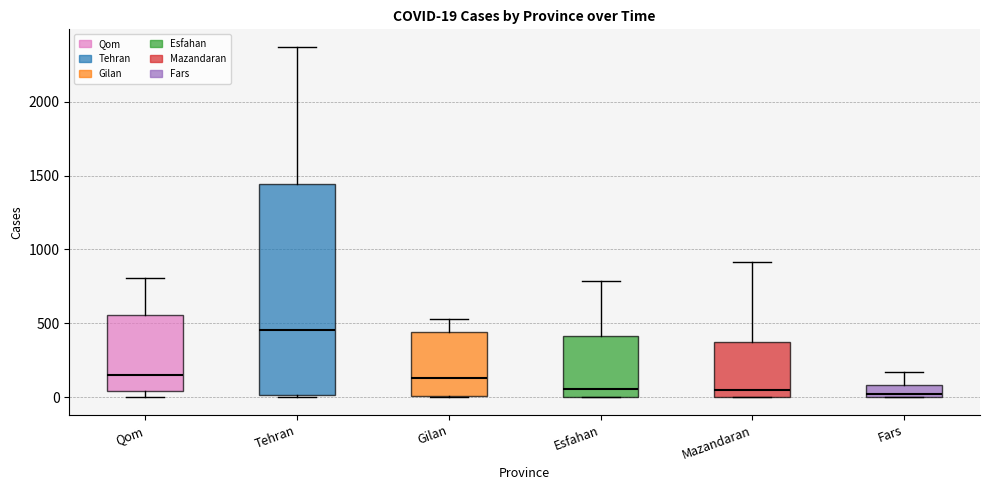

Which box is the tallest, from its lower edge to its upper edge?

Tehran